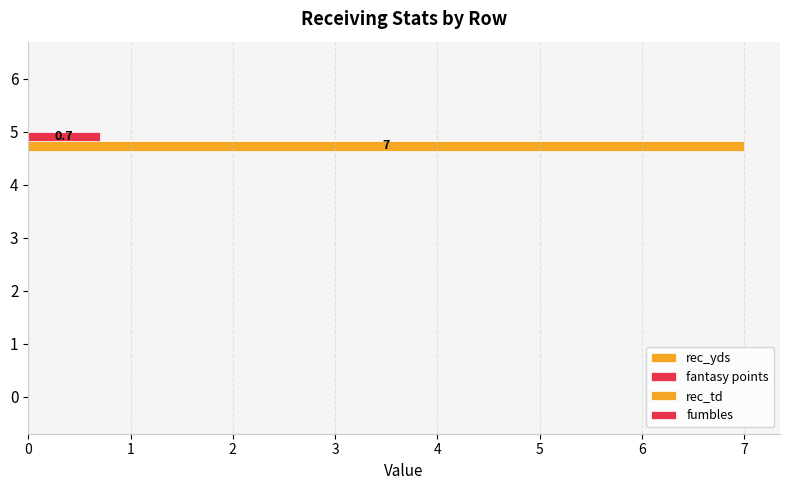

How many fantasy points values are between 0 and 1?

7